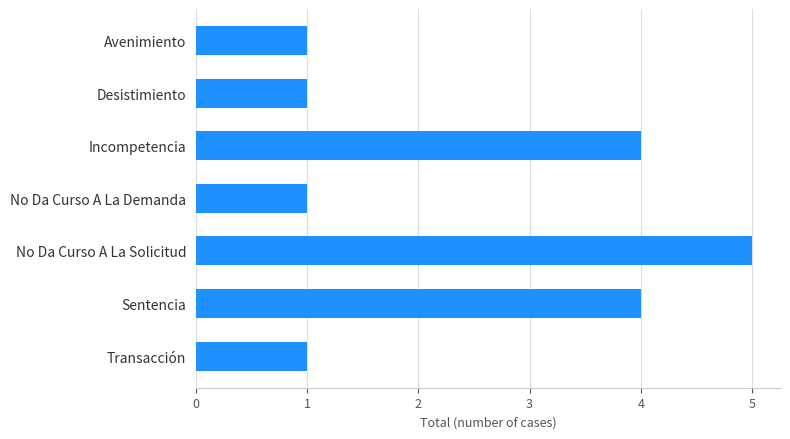

Between Sentencia and Desistimiento, which is larger?

Sentencia